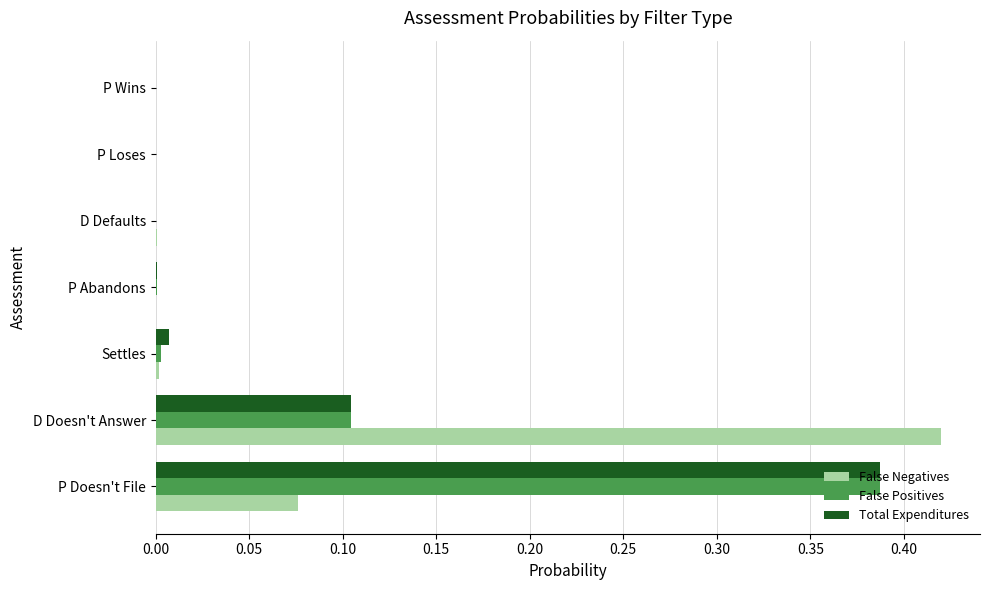

The value of False Positives at P Wins is 0.0. True or false?

True